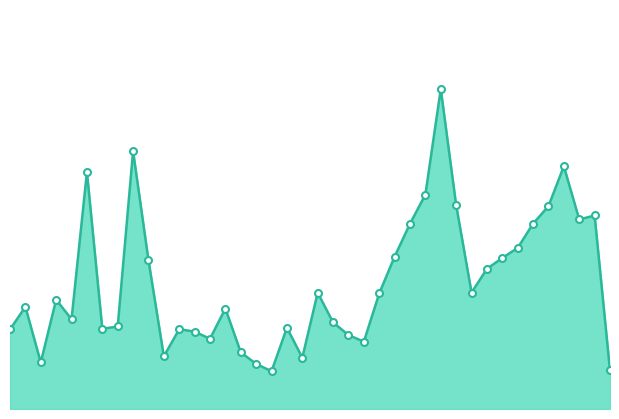

At which label does the data first exceed 10?

4